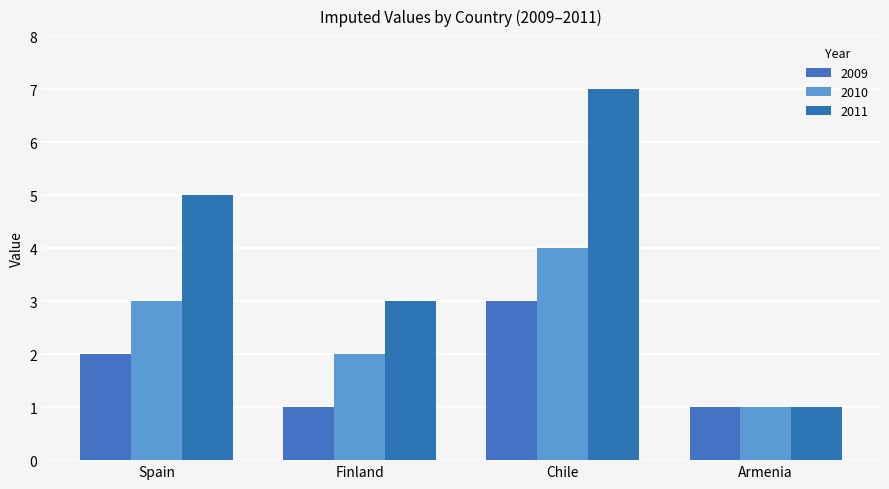

What is the label of the 3rd bar from the right?

Finland